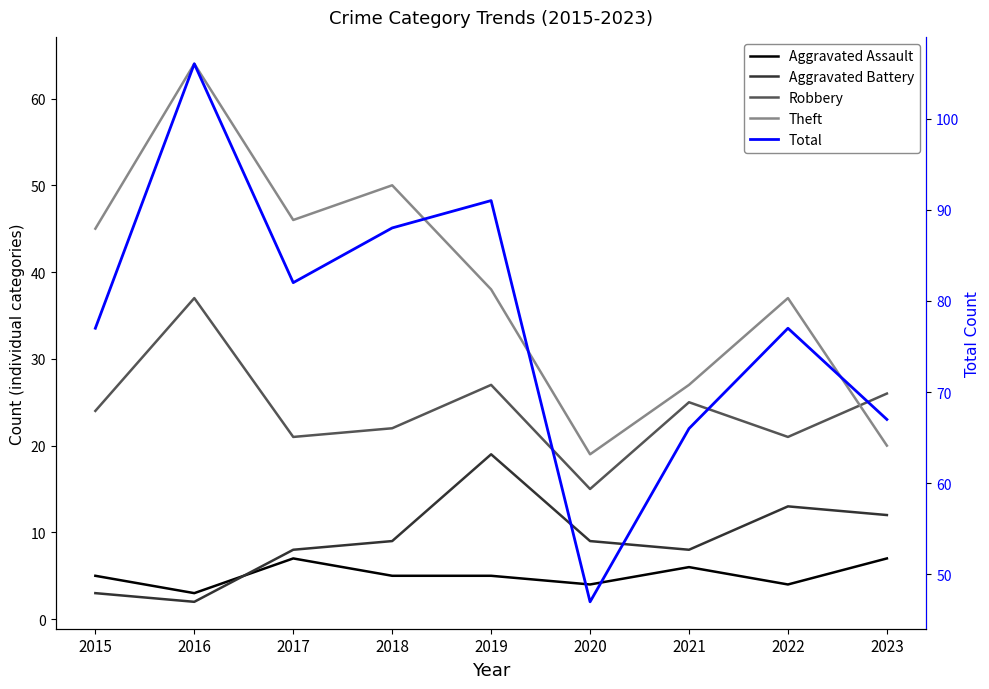

Which series has the largest total across all categories?

Total